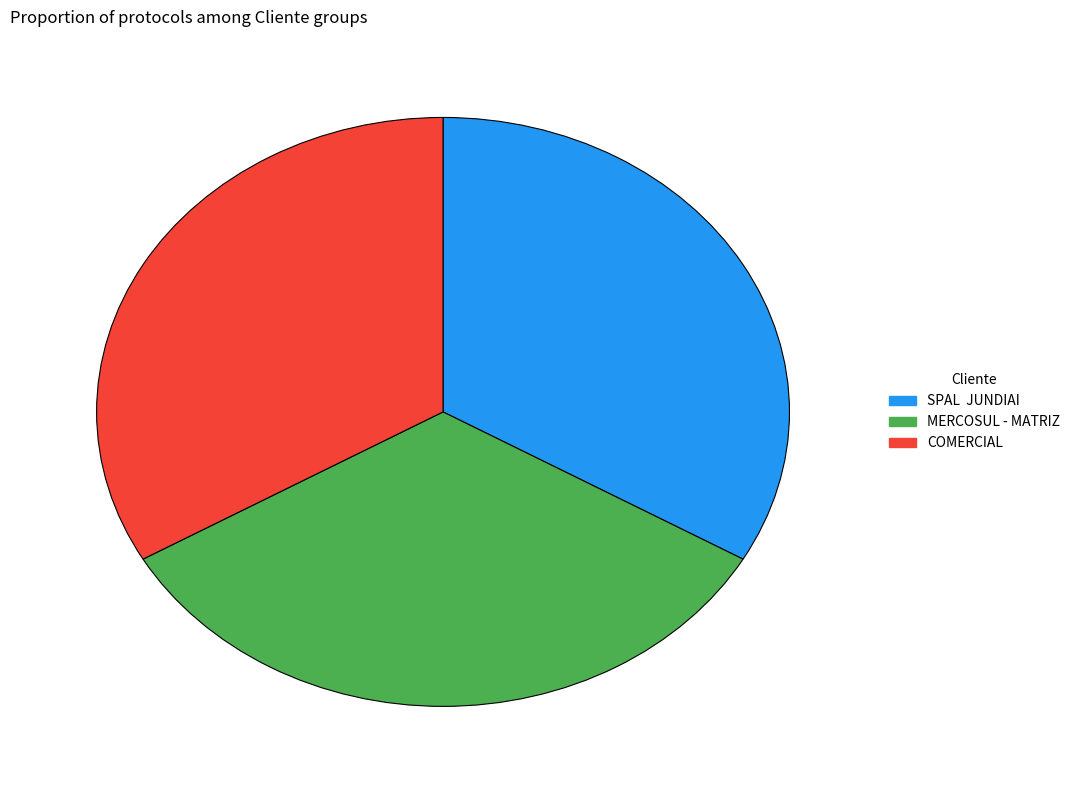

Does any single category account for the majority?

No